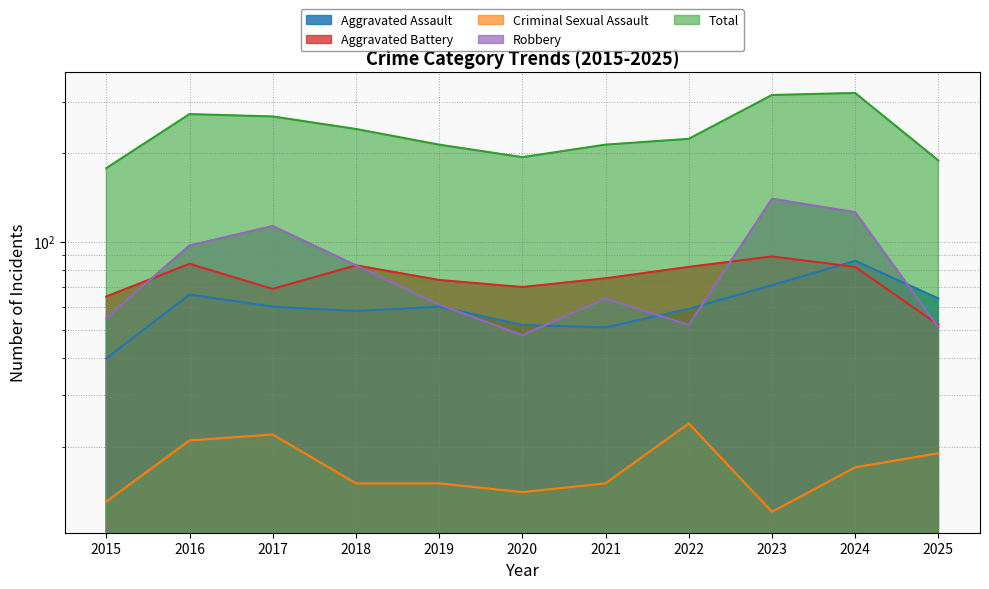

How many interior local peaks does the Criminal Sexual Assault series have?

2